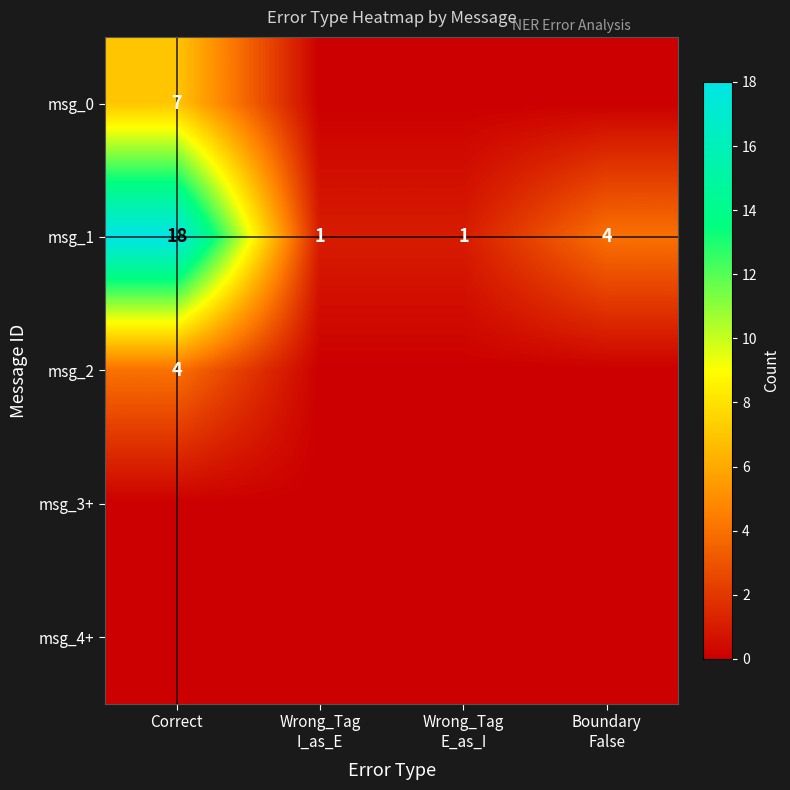

Which category has the highest value in the msg_1 series?

Correct